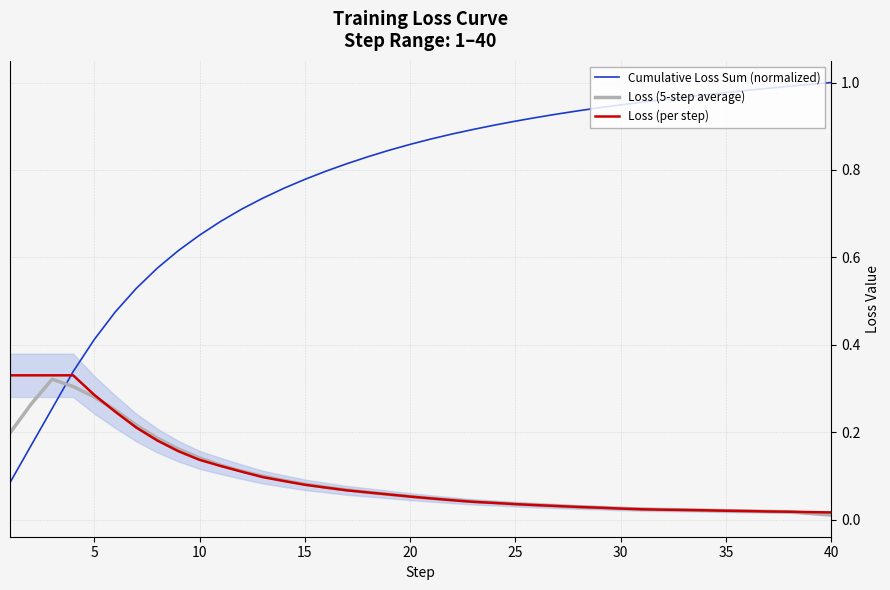

How many times do Cumulative Loss Sum (normalized) and Loss (5-step average) cross each other?

1